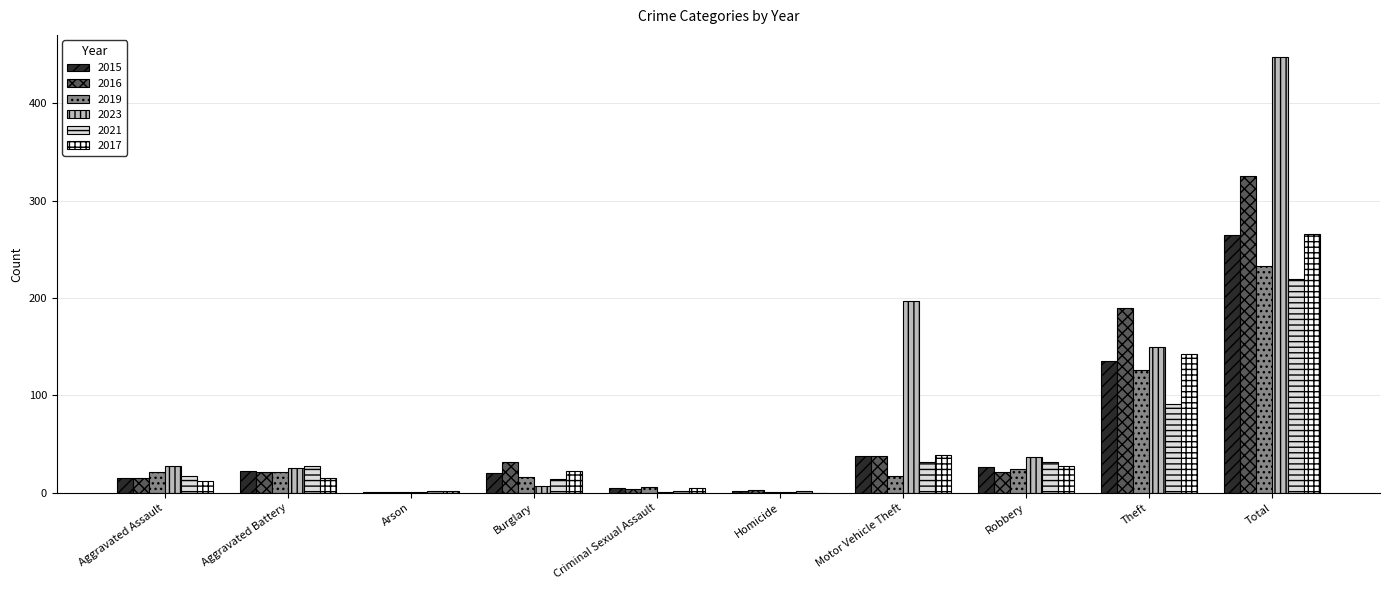

The 2021 series shows 220 at Total. True or false?

True